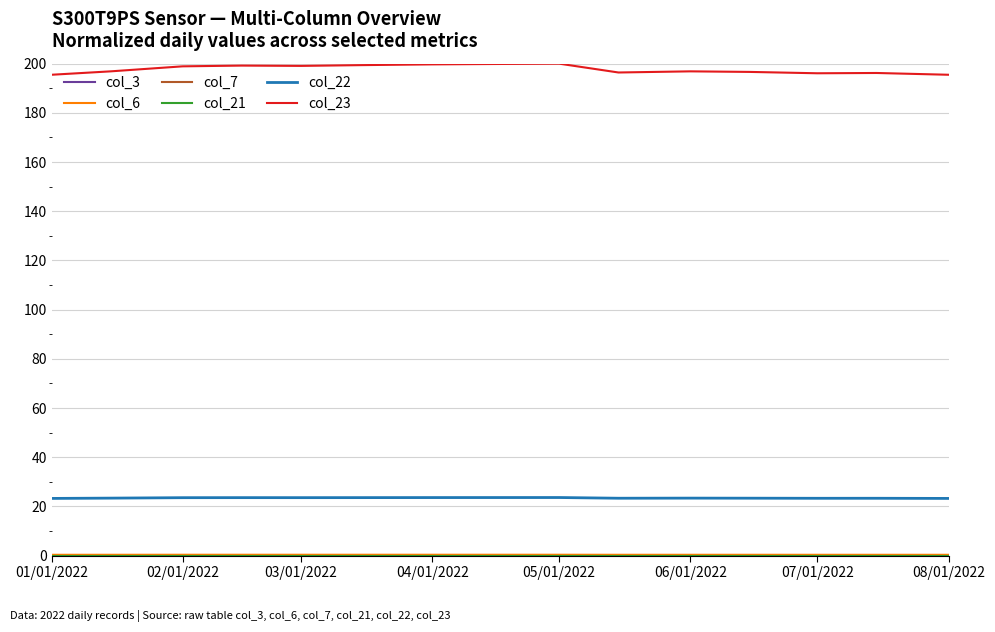

At how many categories does at least one series exceed 131?

15